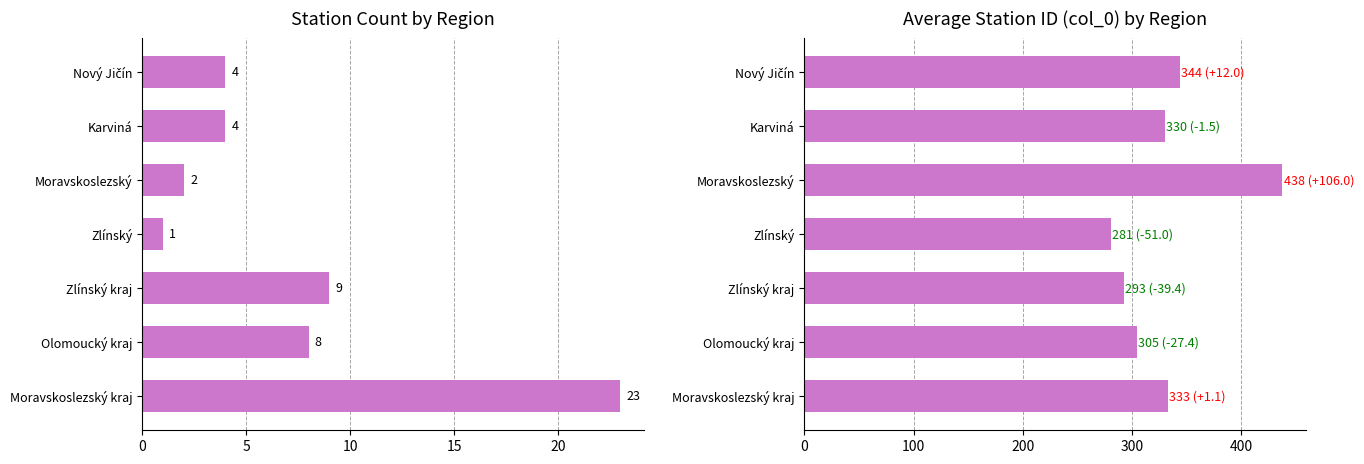

Reading left to right, what are all the values shown in this chart?

Count: 23.0	8.0	9.0	1.0	2.0	4.0	4.0
Avg col_0: 333.1	304.6	292.6	281.0	438.0	330.5	344.0